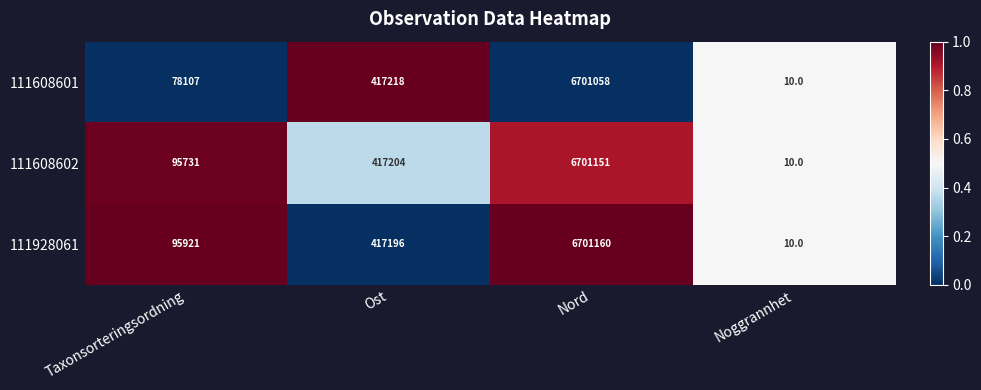

What is the difference between the 111608601 values at Ost and Nord?

6283840